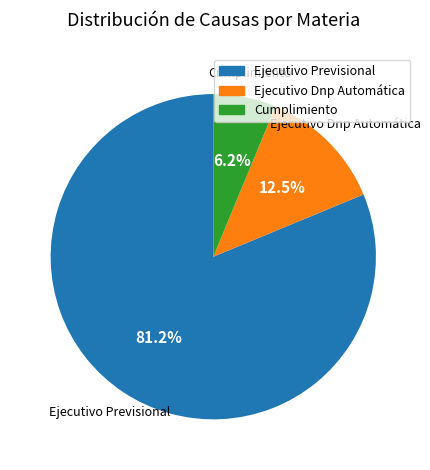

Combined, do Ejecutivo Dnp Automática and Ejecutivo Previsional account for over 50%?

Yes